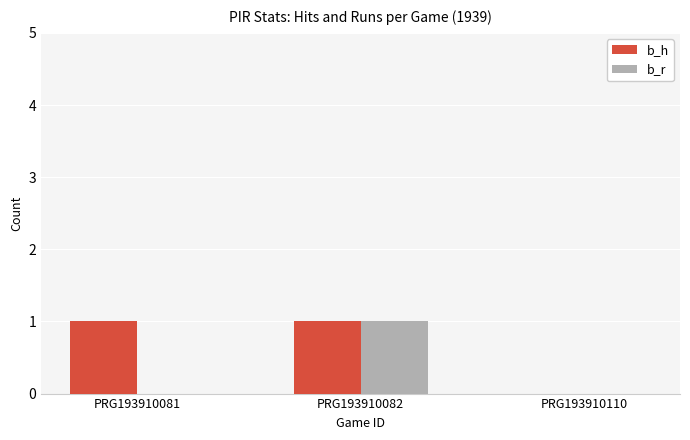

The b_h series shows 1 at PRG193910082. True or false?

True